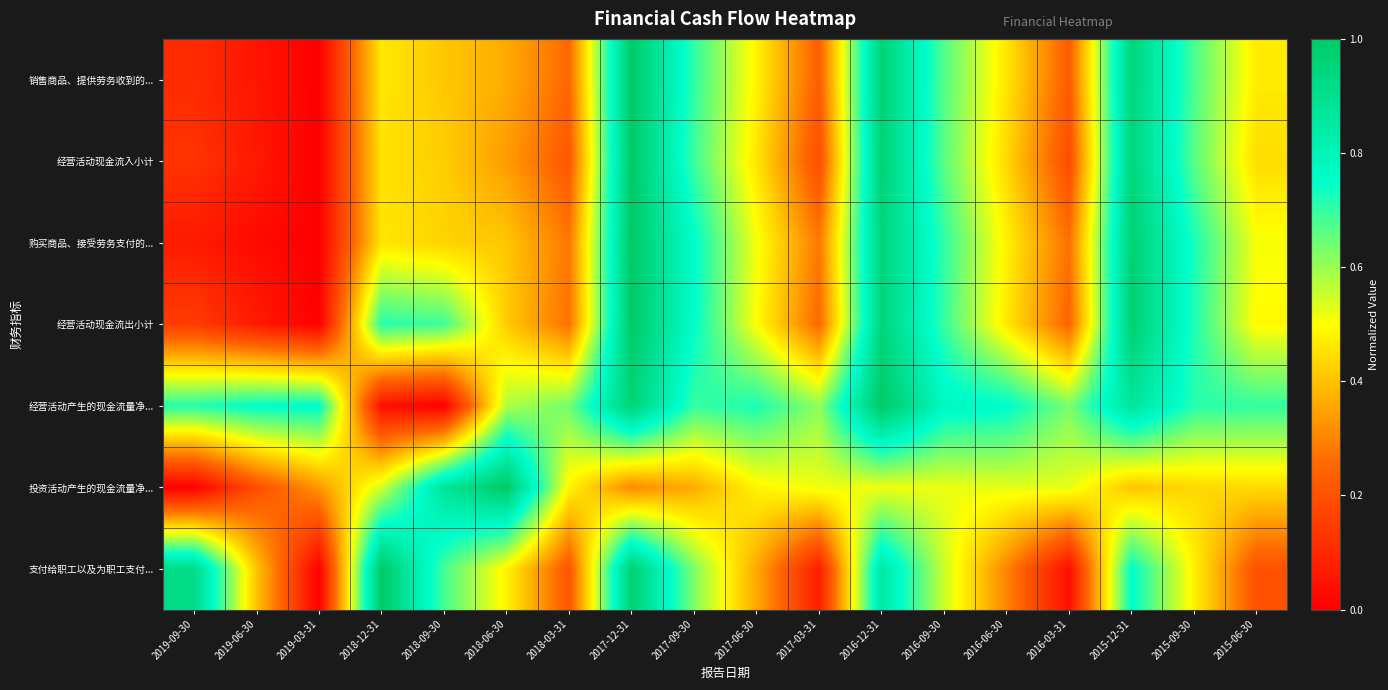

Reading left to right, list all the values displayed in this chart.

销售商品、提供劳务收到的...: 2019-09-30=0.1	2019-06-30=0.1	2019-03-31=0.0	2018-12-31=0.5	2018-09-30=0.4	2018-06-30=0.4	2018-03-31=0.3	2017-12-31=1.0	2017-09-30=0.7	2017-06-30=0.5	2017-03-31=0.2	2016-12-31=1.0	2016-09-30=0.7	2016-06-30=0.5	2016-03-31=0.2	2015-12-31=0.9	2015-09-30=0.7	2015-06-30=0.5
经营活动现金流入小计: 2019-09-30=0.1	2019-06-30=0.1	2019-03-31=0.0	2018-12-31=0.5	2018-09-30=0.4	2018-06-30=0.3	2018-03-31=0.2	2017-12-31=1.0	2017-09-30=0.7	2017-06-30=0.5	2017-03-31=0.2	2016-12-31=1.0	2016-09-30=0.7	2016-06-30=0.4	2016-03-31=0.2	2015-12-31=0.9	2015-09-30=0.7	2015-06-30=0.4
购买商品、接受劳务支付的...: 2019-09-30=0.1	2019-06-30=0.0	2019-03-31=0.0	2018-12-31=0.5	2018-09-30=0.4	2018-06-30=0.4	2018-03-31=0.3	2017-12-31=1.0	2017-09-30=0.8	2017-06-30=0.5	2017-03-31=0.3	2016-12-31=0.9	2016-09-30=0.7	2016-06-30=0.5	2016-03-31=0.3	2015-12-31=1.0	2015-09-30=0.7	2015-06-30=0.5
经营活动现金流出小计: 2019-09-30=0.1	2019-06-30=0.1	2019-03-31=0.0	2018-12-31=0.7	2018-09-30=0.7	2018-06-30=0.4	2018-03-31=0.3	2017-12-31=1.0	2017-09-30=0.8	2017-06-30=0.5	2017-03-31=0.3	2016-12-31=0.9	2016-09-30=0.7	2016-06-30=0.5	2016-03-31=0.2	2015-12-31=1.0	2015-09-30=0.7	2015-06-30=0.5
经营活动产生的现金流量净...: 2019-09-30=0.7	2019-06-30=0.8	2019-03-31=0.8	2018-12-31=0.0	2018-09-30=0.0	2018-06-30=0.6	2018-03-31=0.6	2017-12-31=1.0	2017-09-30=0.7	2017-06-30=0.7	2017-03-31=0.6	2016-12-31=1.0	2016-09-30=0.8	2016-06-30=0.8	2016-03-31=0.6	2015-12-31=0.9	2015-09-30=0.7	2015-06-30=0.7
投资活动产生的现金流量净...: 2019-09-30=0.0	2019-06-30=0.2	2019-03-31=0.3	2018-12-31=0.5	2018-09-30=0.9	2018-06-30=1.0	2018-03-31=0.5	2017-12-31=0.3	2017-09-30=0.4	2017-06-30=0.5	2017-03-31=0.5	2016-12-31=0.5	2016-09-30=0.5	2016-06-30=0.5	2016-03-31=0.5	2015-12-31=0.4	2015-09-30=0.4	2015-06-30=0.4
支付给职工以及为职工支付...: 2019-09-30=0.9	2019-06-30=0.4	2019-03-31=0.0	2018-12-31=1.0	2018-09-30=0.7	2018-06-30=0.5	2018-03-31=0.2	2017-12-31=1.0	2017-09-30=0.6	2017-06-30=0.4	2017-03-31=0.1	2016-12-31=0.8	2016-09-30=0.6	2016-06-30=0.3	2016-03-31=0.0	2015-12-31=0.8	2015-09-30=0.5	2015-06-30=0.2